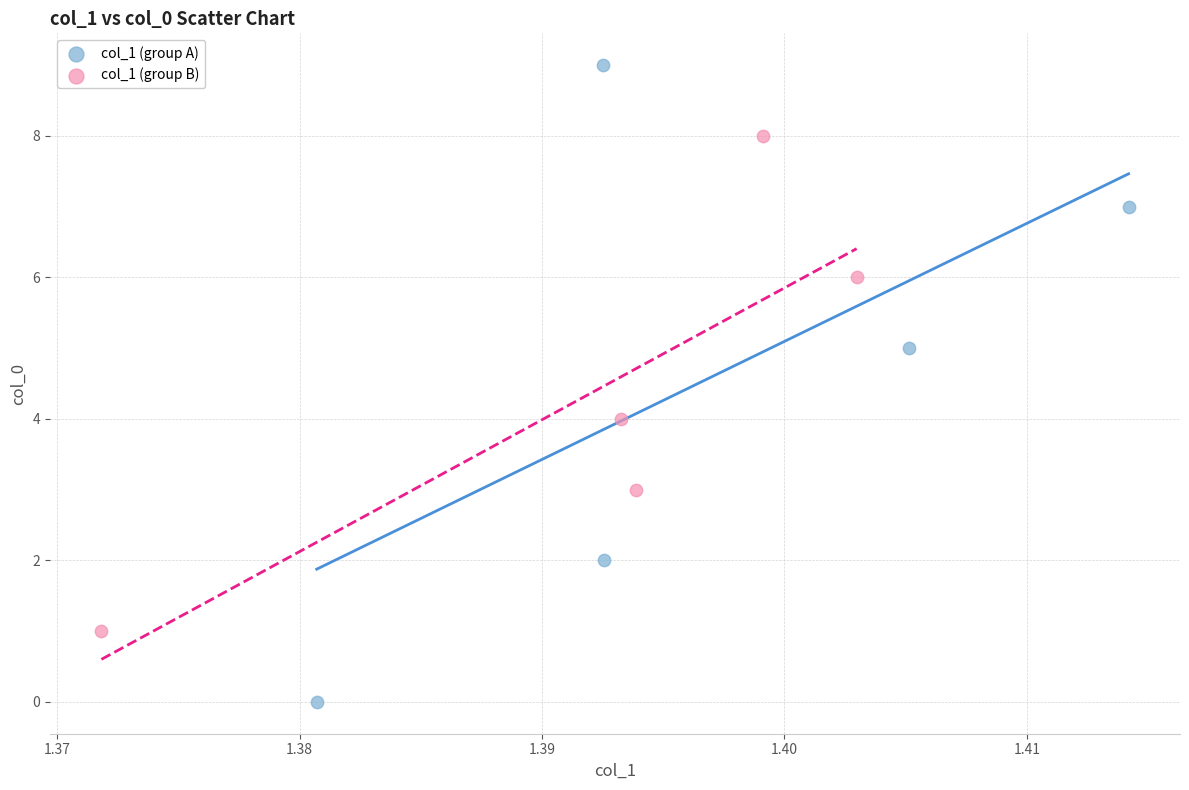

Which series contains the lowest Y value?

col_1 (group A)